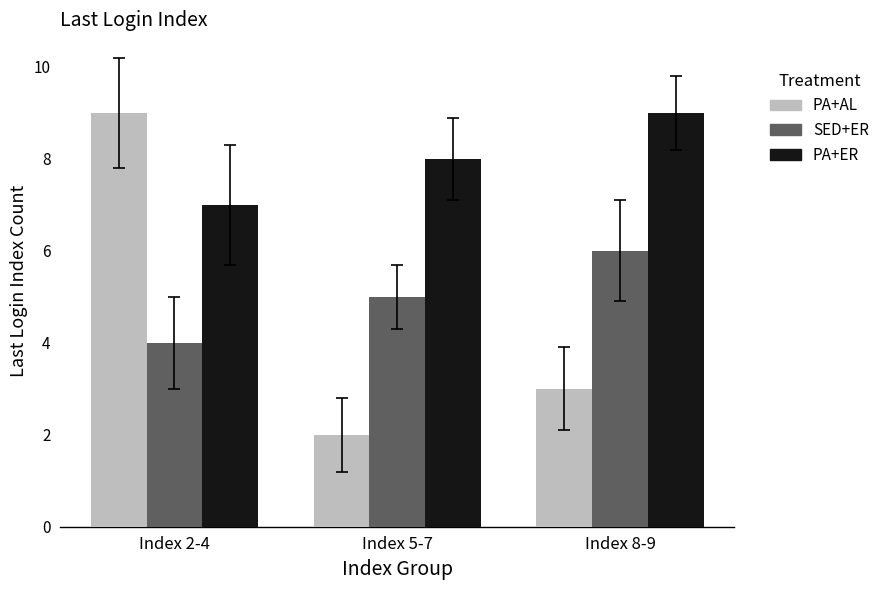

The PA+AL series shows 1 at Index 5-7. True or false?

False